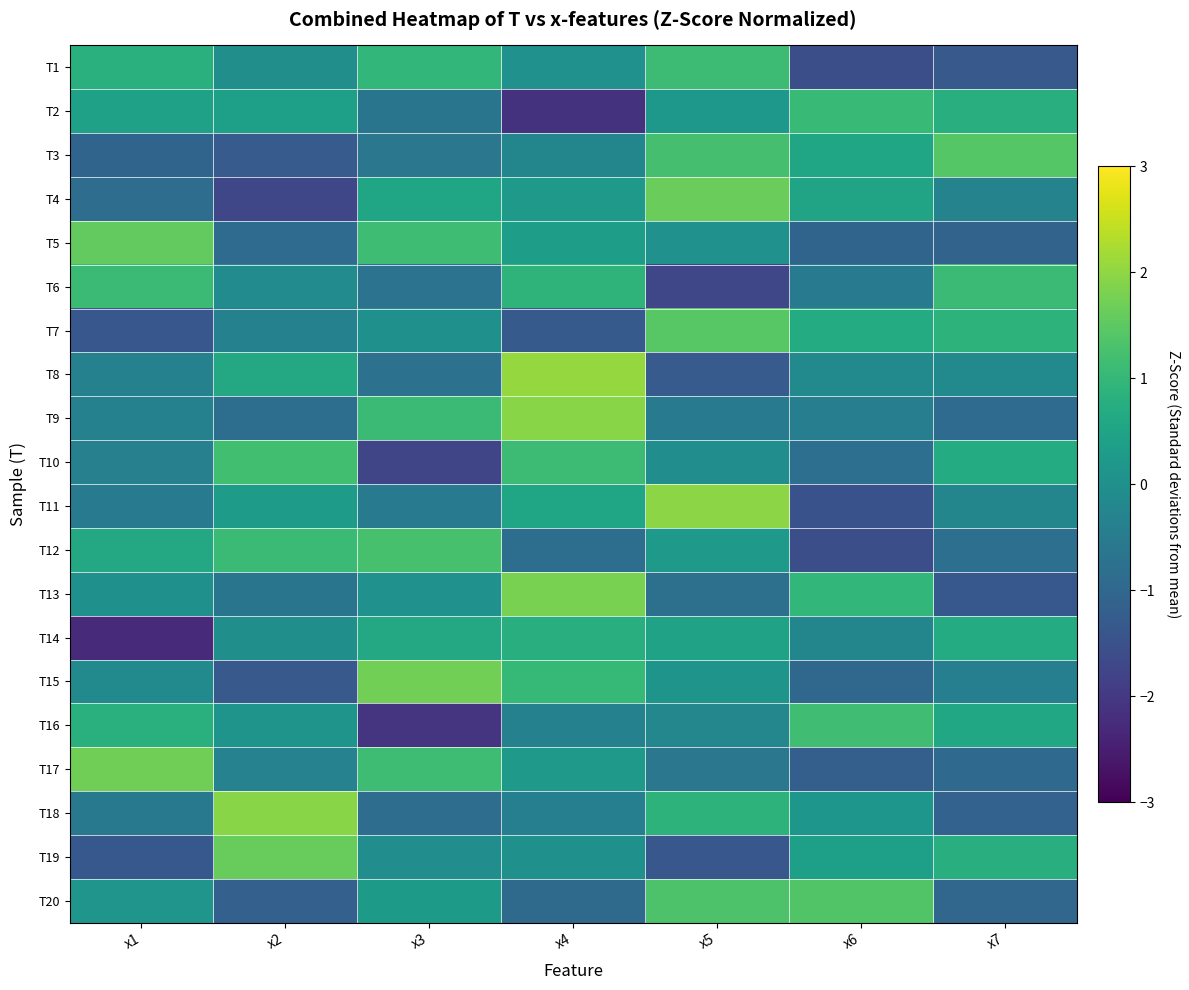

List the series in order of their peak value, highest first.

T8, T11, T9, T18, T13, T15, T17, T4, T19, T5, T7, T3, T20, T12, T10, T16, T1, T6, T2, T14